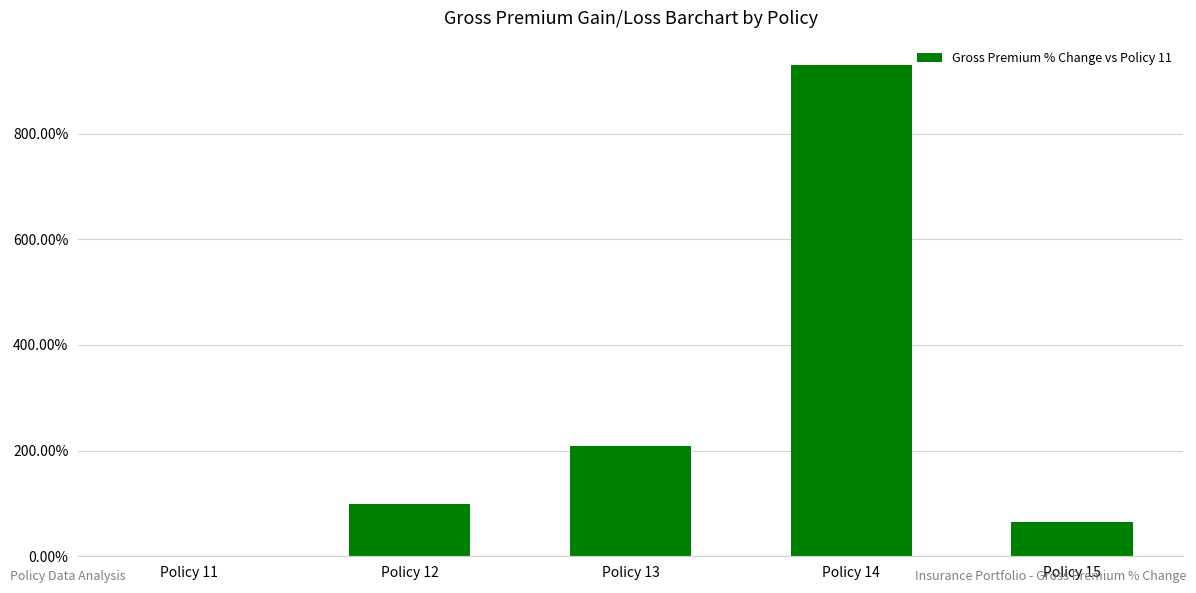

What is the change in value from Policy 13 to Policy 14?

+720.1